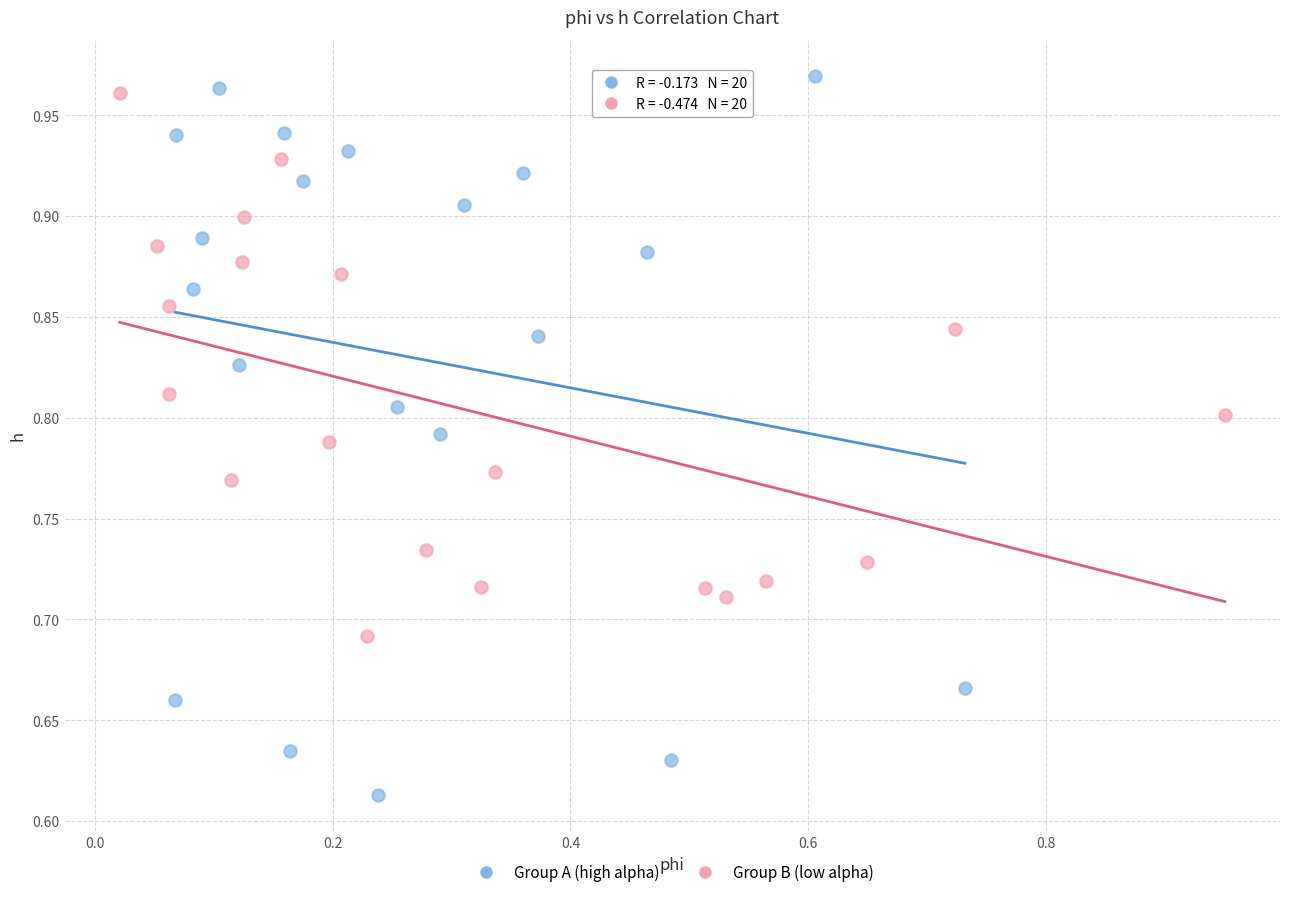

Which series reaches the minimum Y coordinate?

Group A (high alpha)